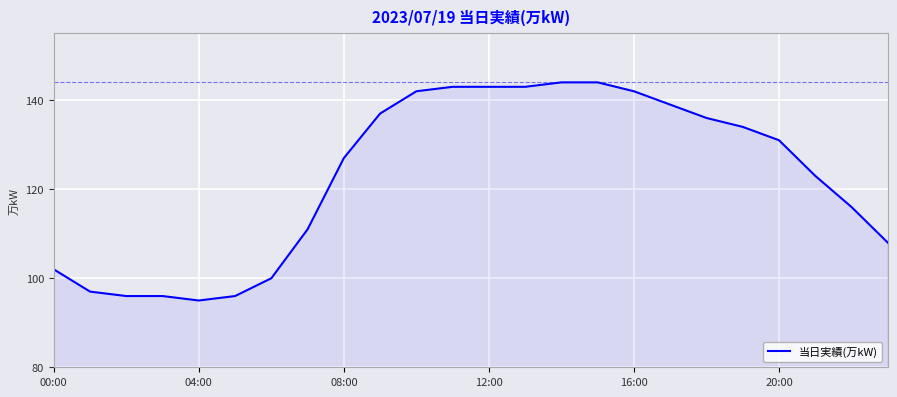

What is the maximum value shown in the chart?

144